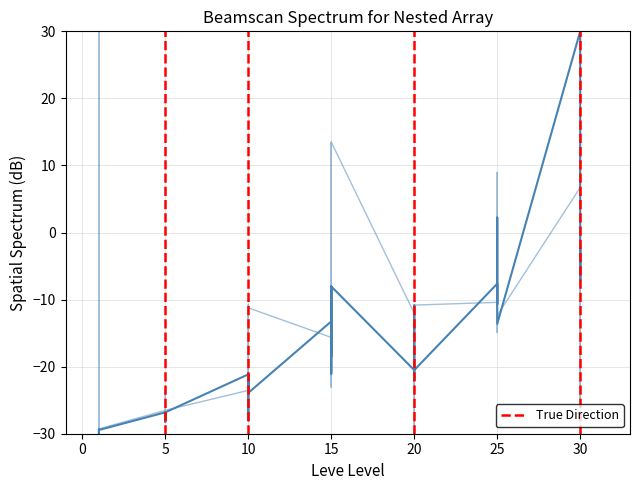

What is the difference between the highest and lowest values at 10?

2.4